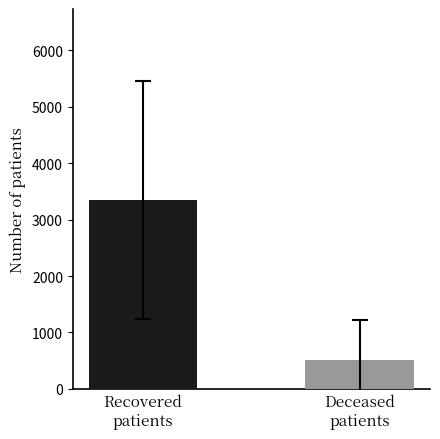

What is the greatest value displayed?

3347.7